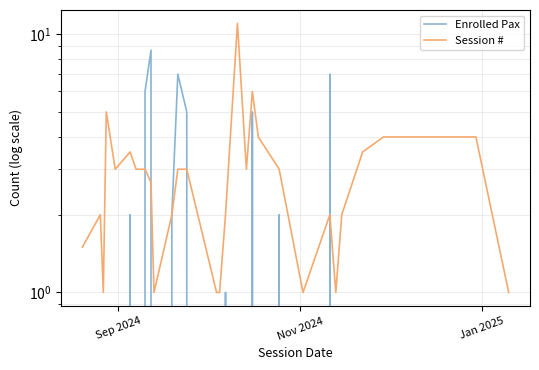

Which series has the widest spread of values?

Session #